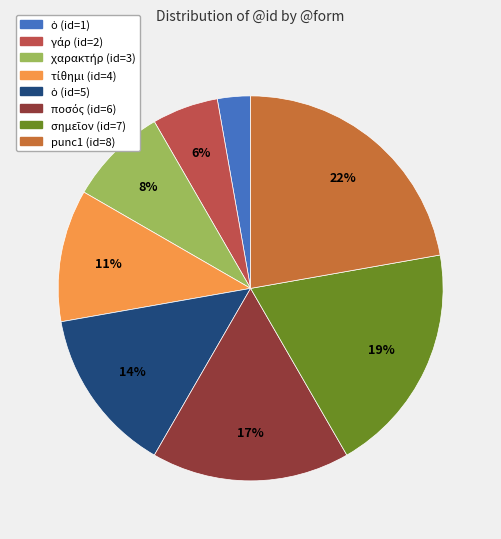

Is there a majority slice in this chart?

No